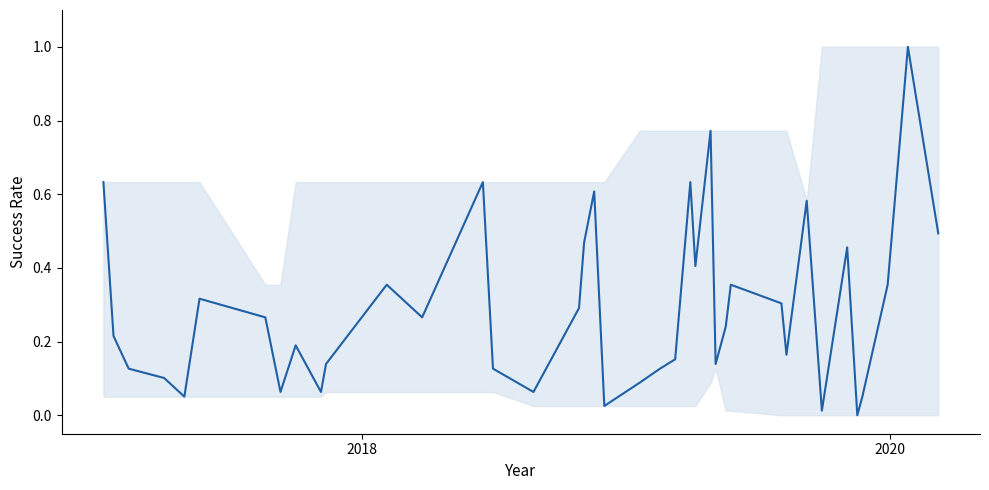

What is the difference between the maximum and minimum values?

1.0